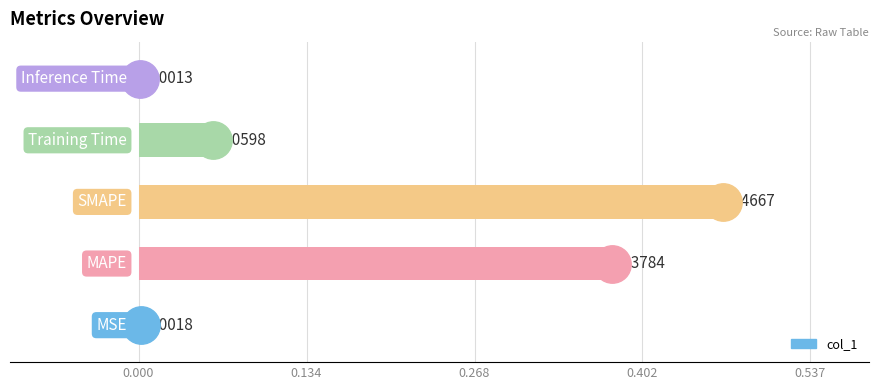

What is the sum of all values?

0.9